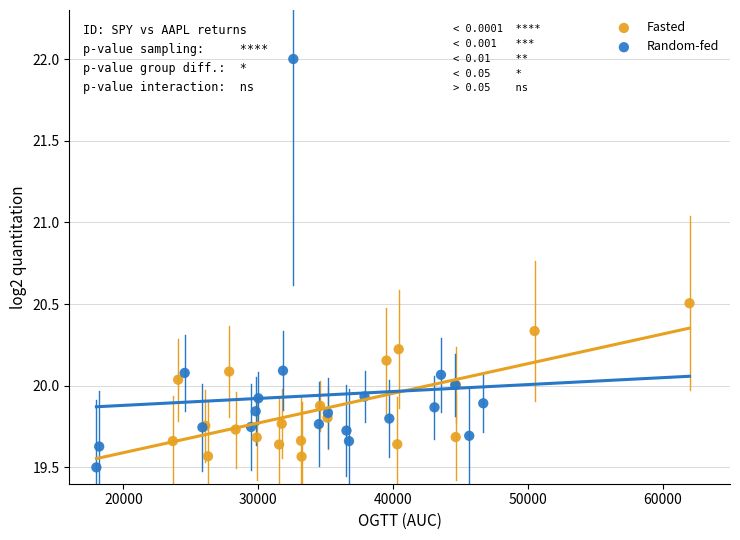

Which series reaches the maximum Y coordinate?

Random-fed